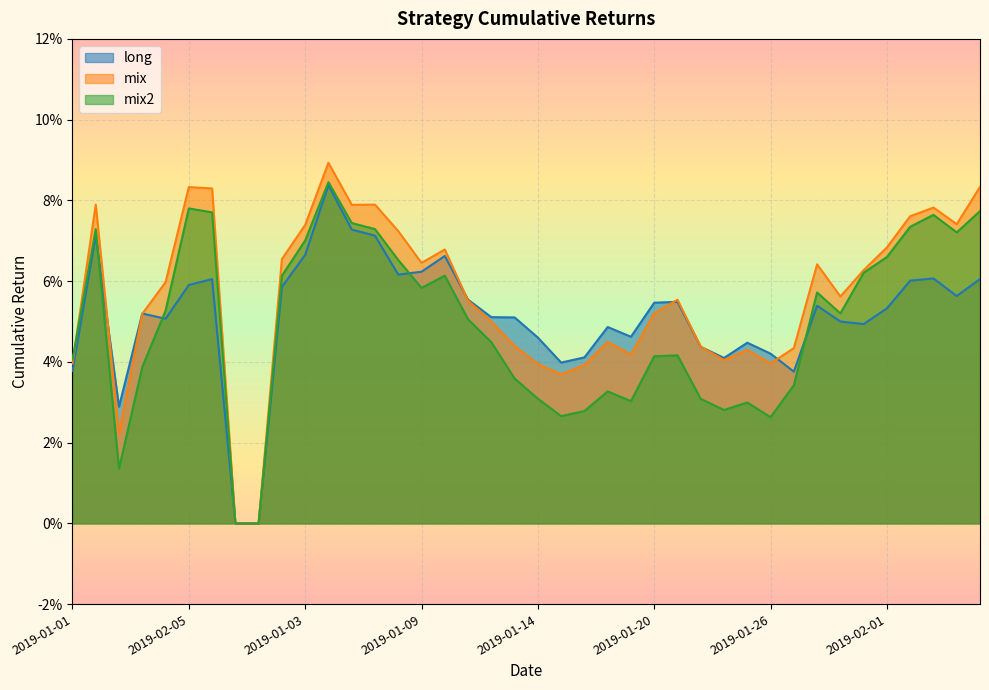

What position from the right is 2019-01-09?

25